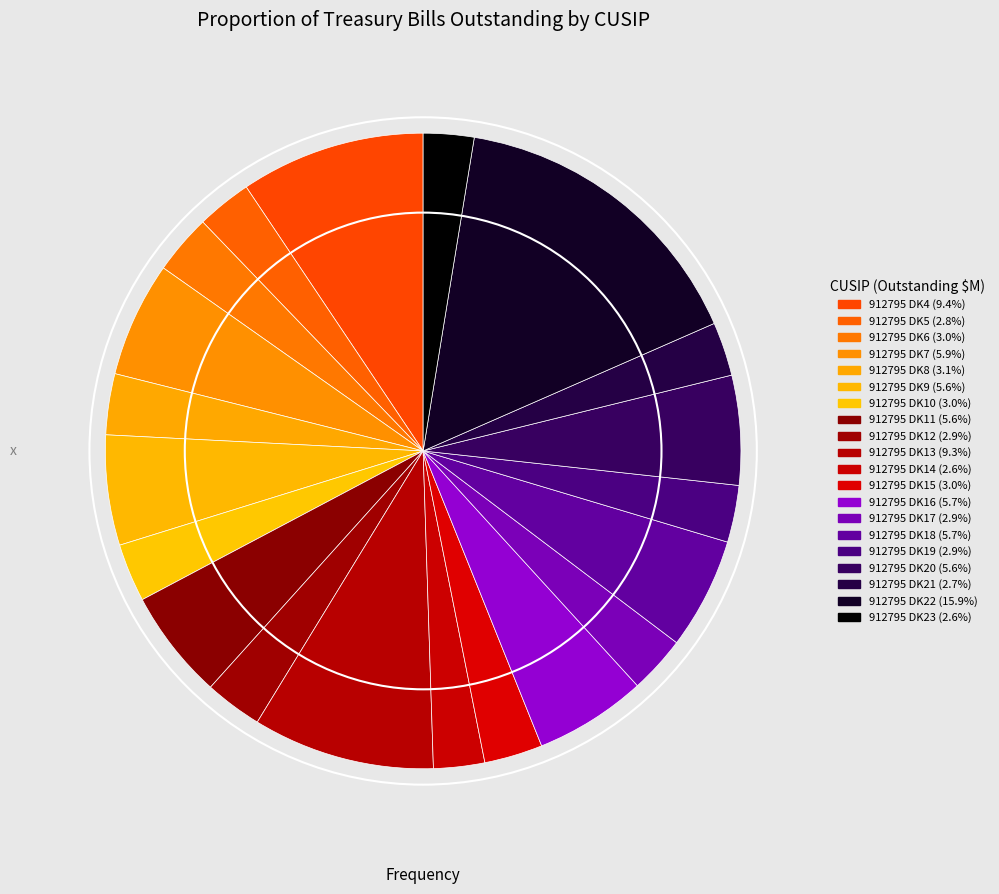

Do 912795 DK19 and 912795 DK8 together represent more than half of the pie?

No